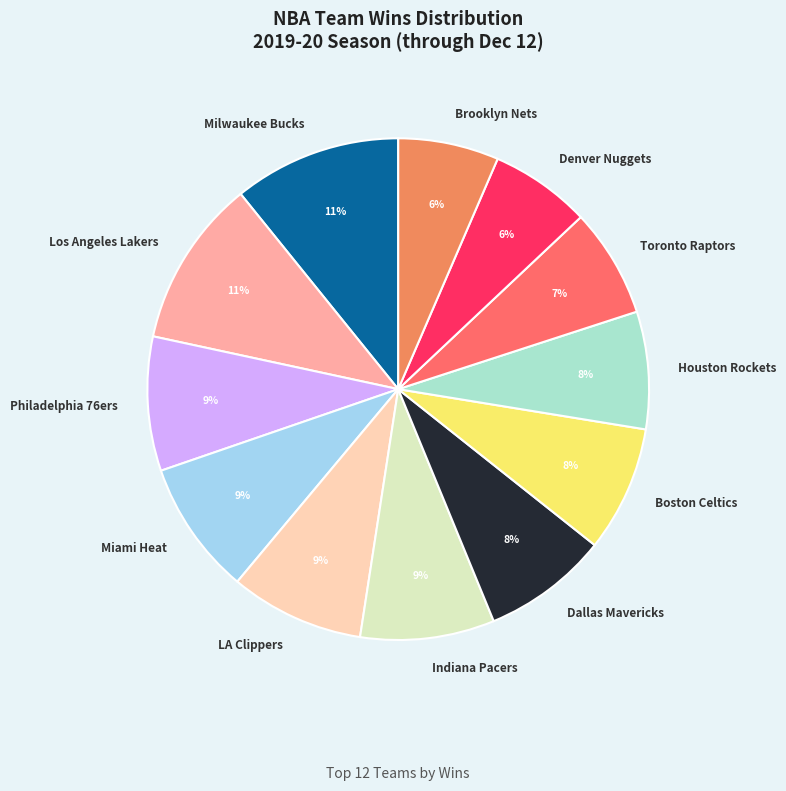

To the nearest percent, what is the average slice percentage?

8%